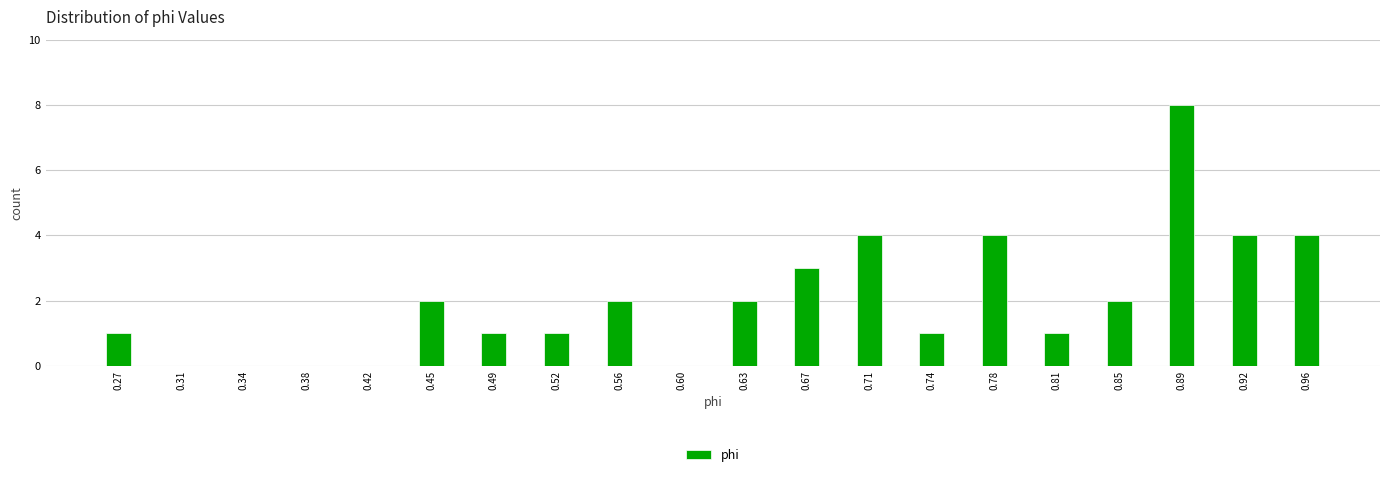

Reading left to right, transcribe this chart: for each bar, give the range it covers on the x-axis and its height. Neither the bar edges nor the heights are printed on the chart, so give them approximately, as read against the axes.

0.255 to 0.290: 1
0.290 to 0.325: 0
0.325 to 0.360: 0
0.360 to 0.400: 0
0.400 to 0.435: 0
0.435 to 0.470: 2
0.470 to 0.505: 1
0.505 to 0.545: 1
0.545 to 0.580: 2
0.580 to 0.615: 0
0.615 to 0.650: 2
0.650 to 0.685: 3
0.685 to 0.725: 4
0.725 to 0.760: 1
0.760 to 0.795: 4
0.795 to 0.830: 1
0.830 to 0.870: 2
0.870 to 0.905: 8
0.905 to 0.940: 4
0.940 to 0.975: 4